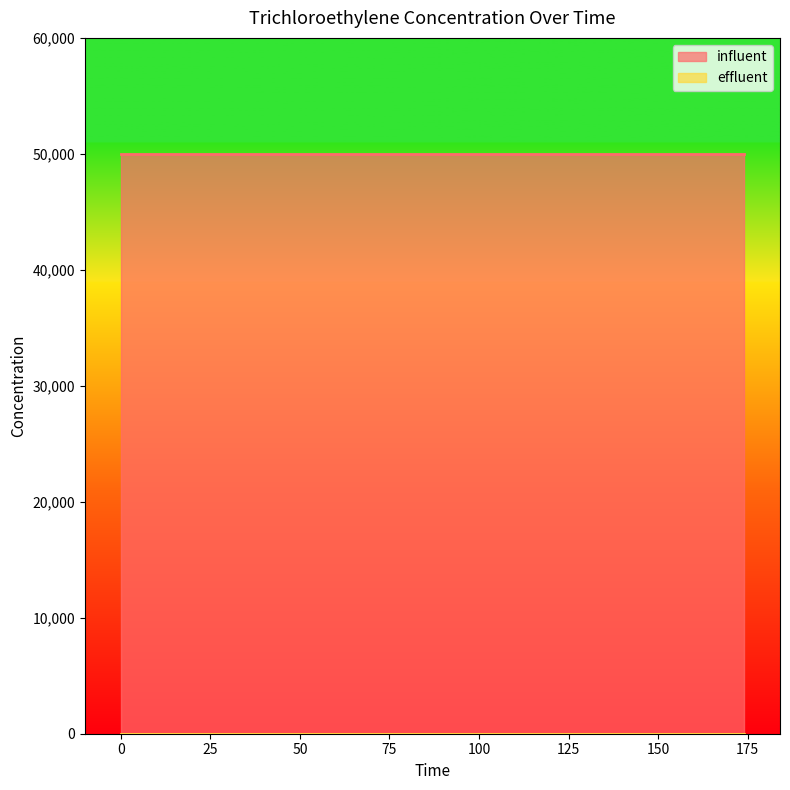

What is the minimum value for influent?

50000